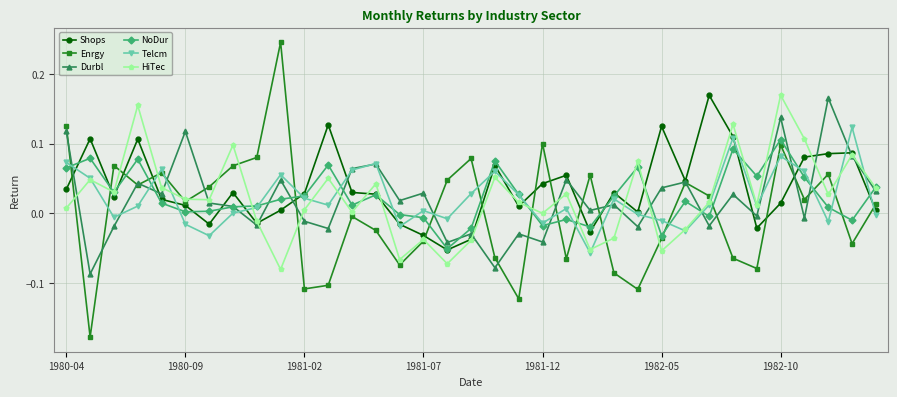

How many categories are shown in the chart?

35